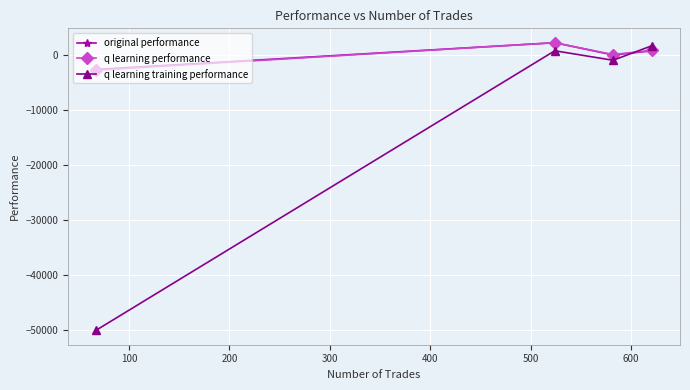

How many series are shown in this chart?

3